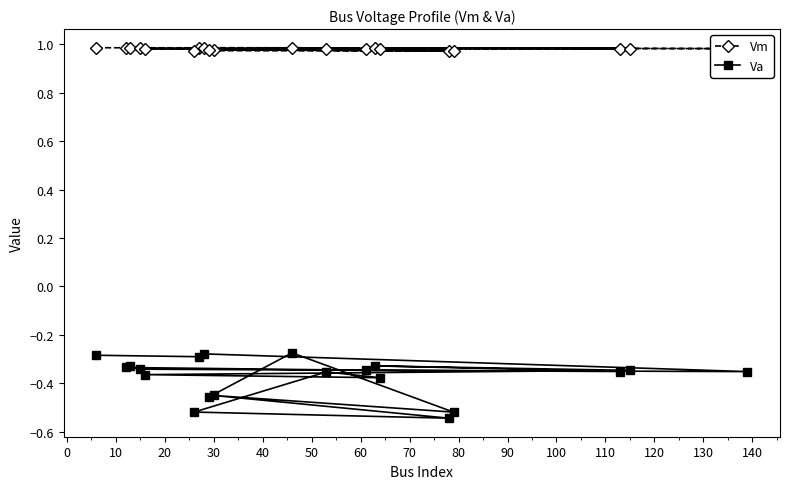

What is the sum of all Va values?

-7.4